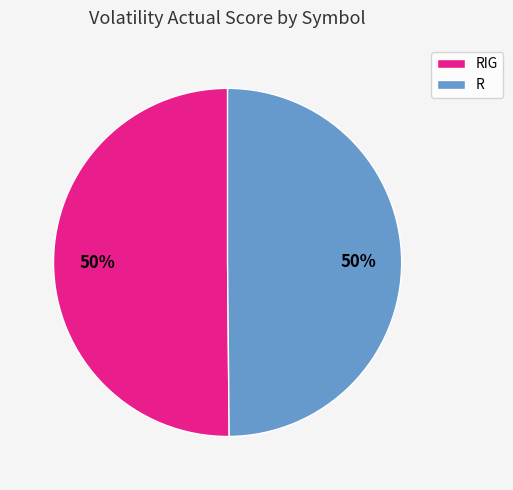

The RIG slice represents 50% of the pie. True or false?

True